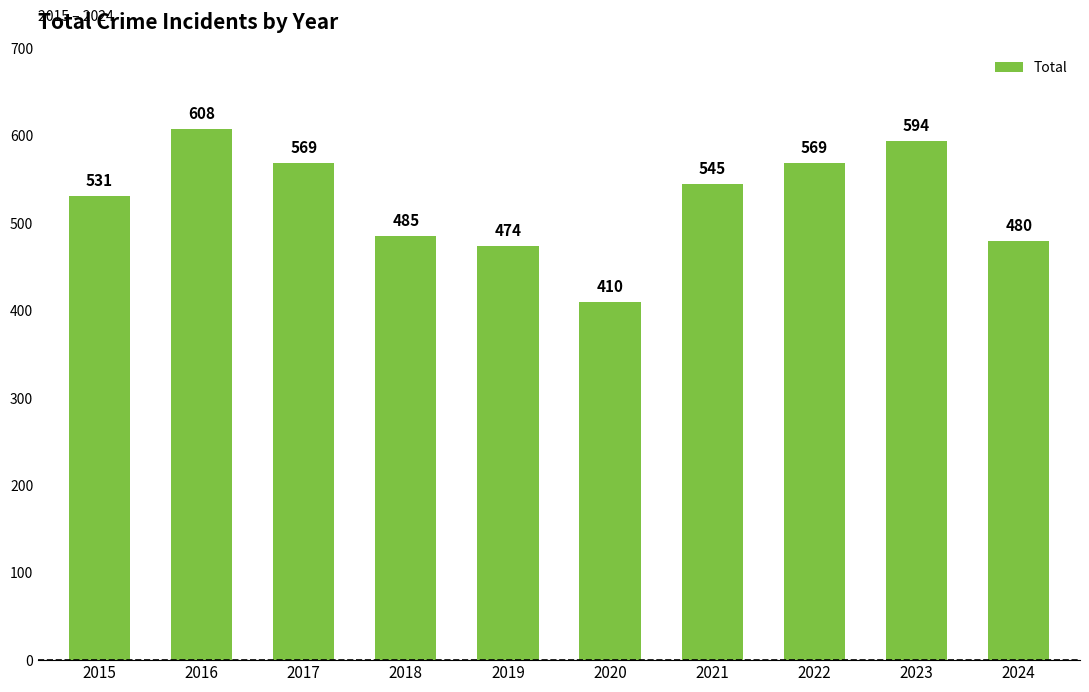

At which label is the value closest to 509?

2015